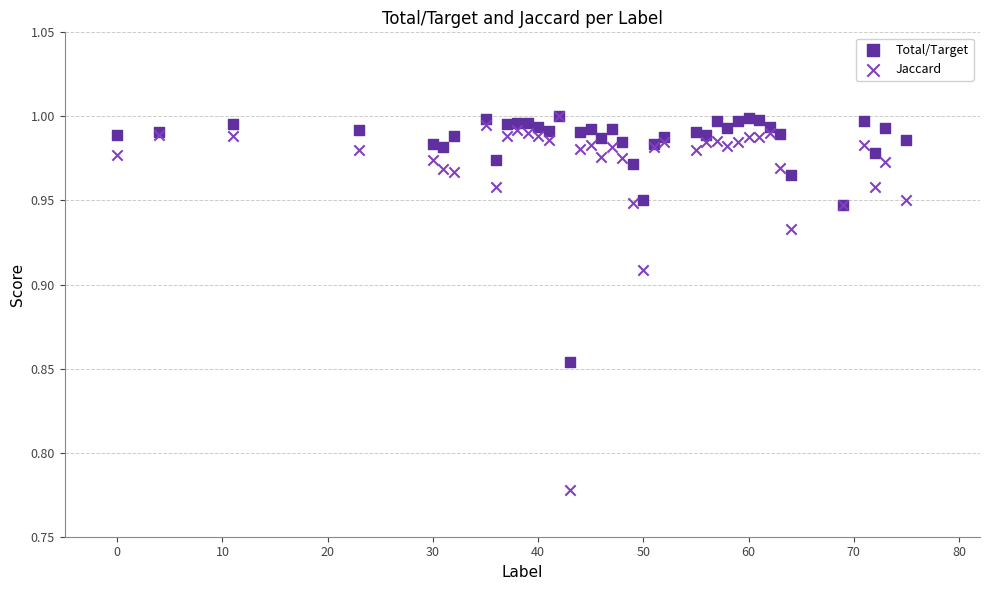

What are all the series names shown in the legend?

Total/Target, Jaccard